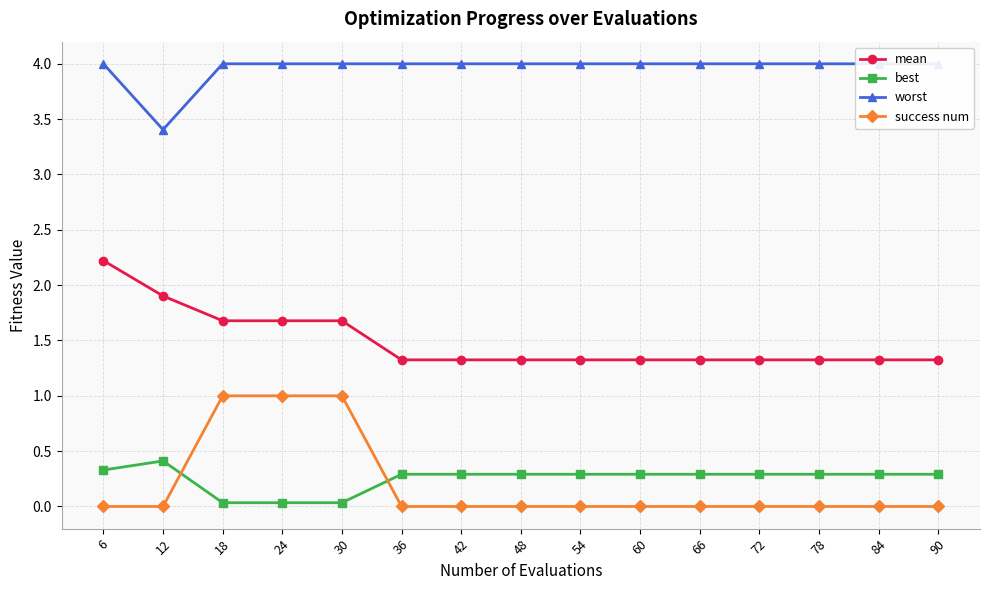

How many interior local peaks does the best series have?

1